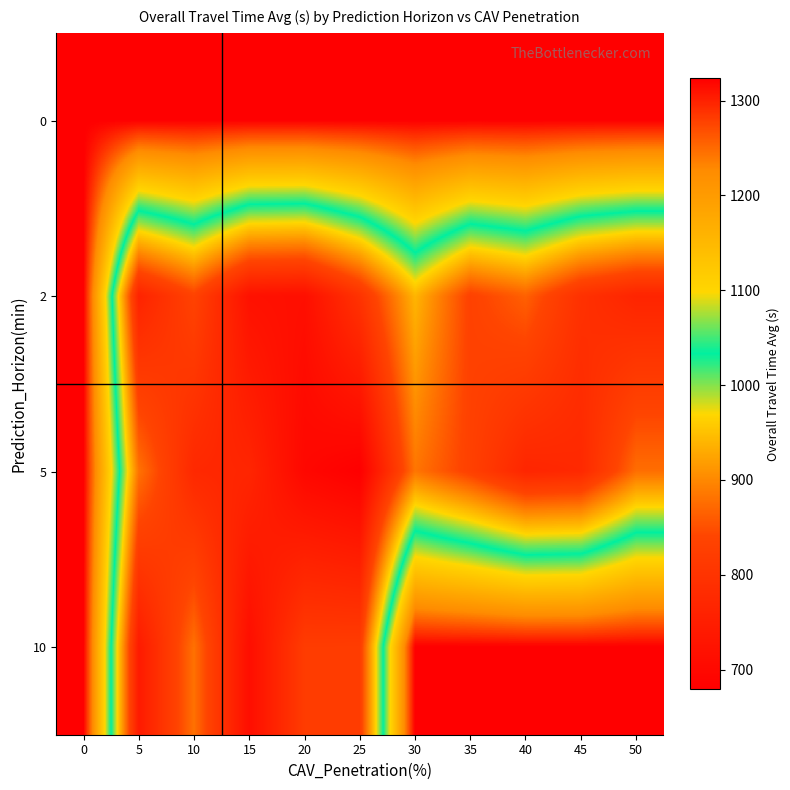

Count the number of data series in this chart.

4